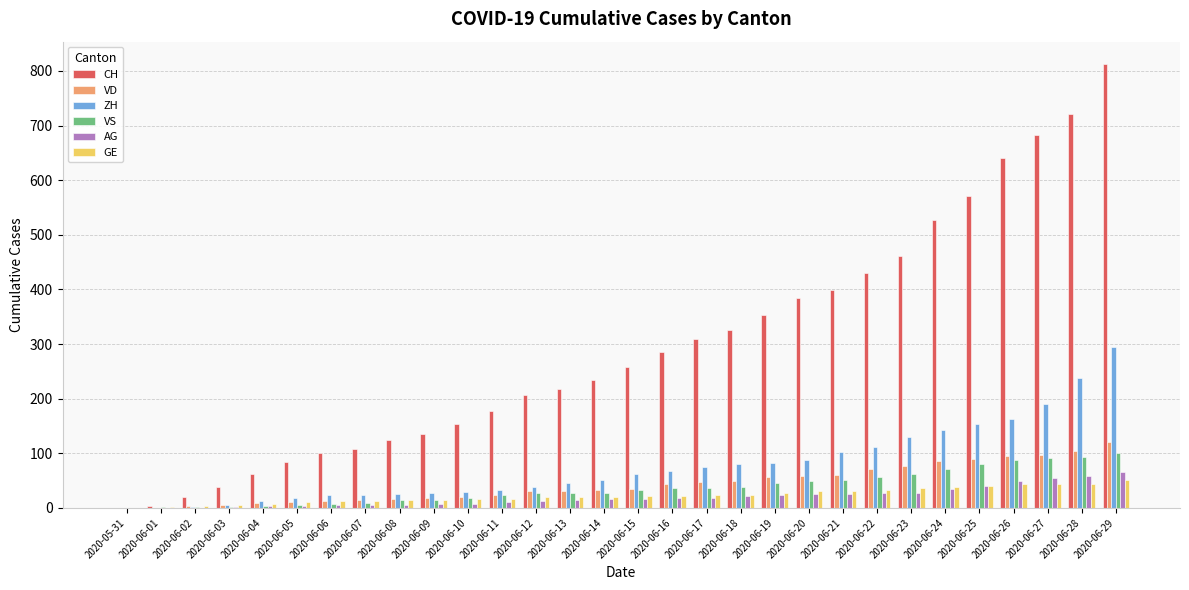

Which series changed the most between 2020-06-05 and 2020-06-11?

CH